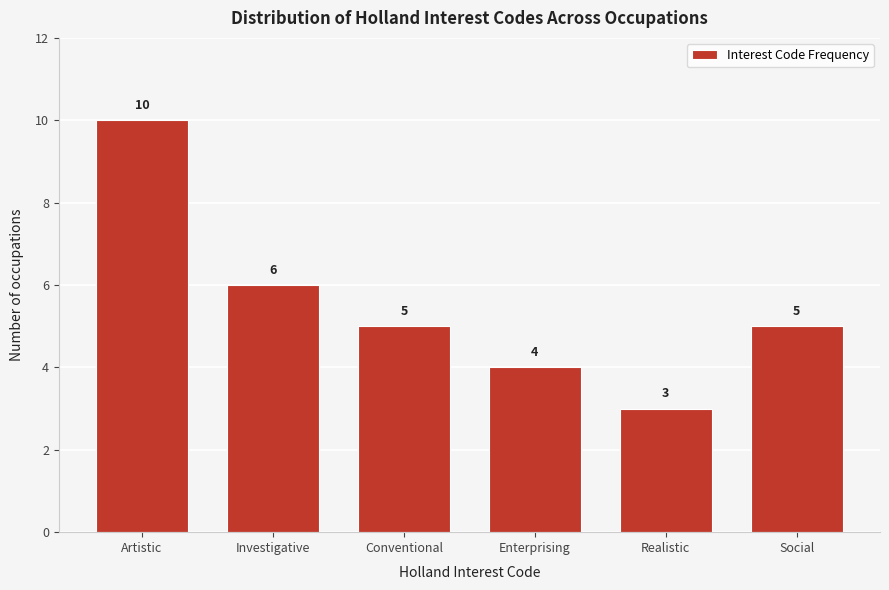

Reading right to left, what are all the values shown in this chart?

5	3	4	5	6	10